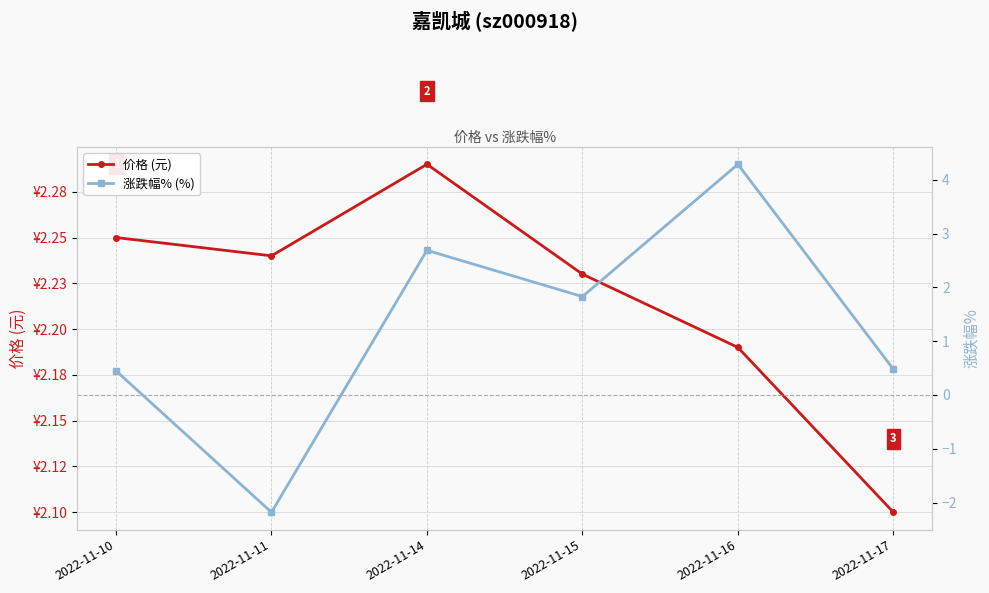

Is this an area chart (filled region under the line)?

No